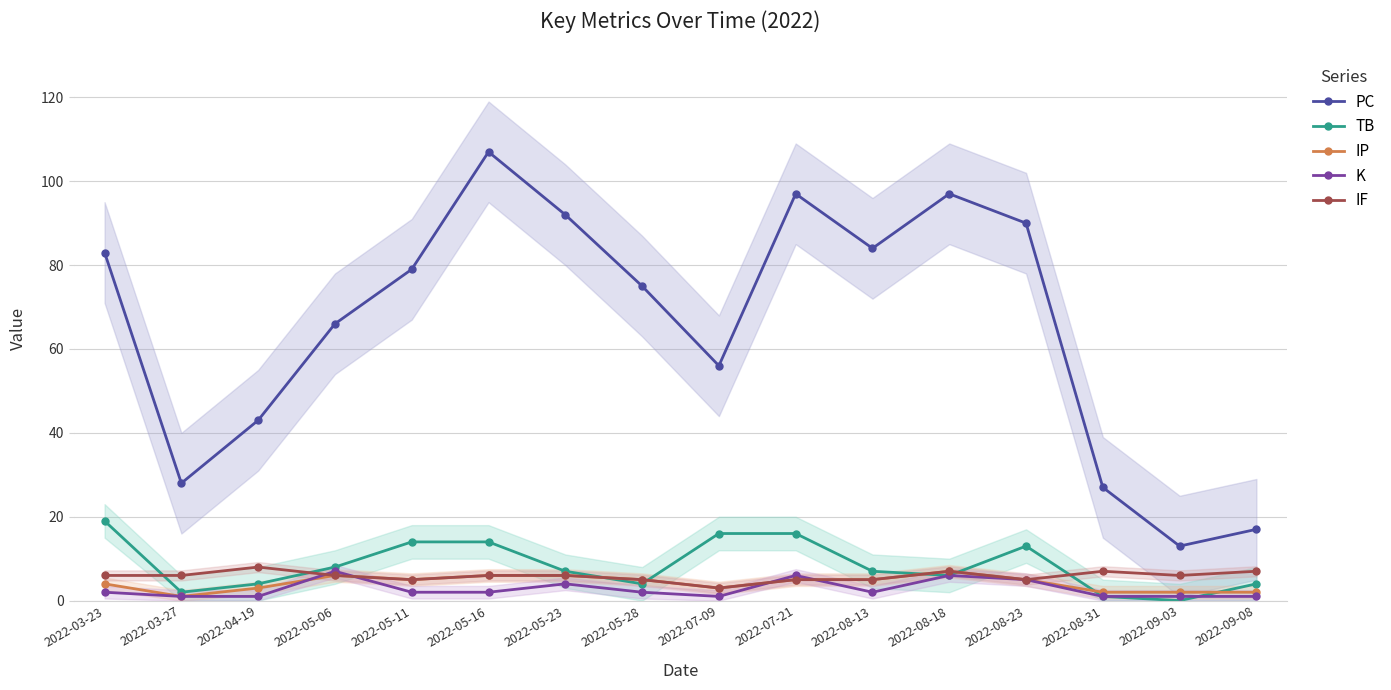

List the series in order of their peak value, highest first.

PC, TB, IF, IP, K